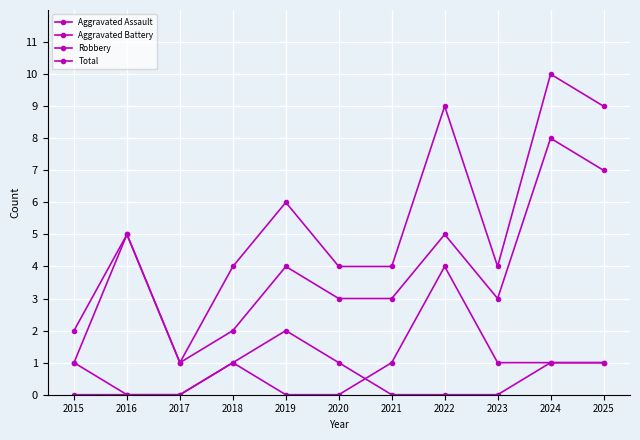

How many lines are shown in the chart?

4